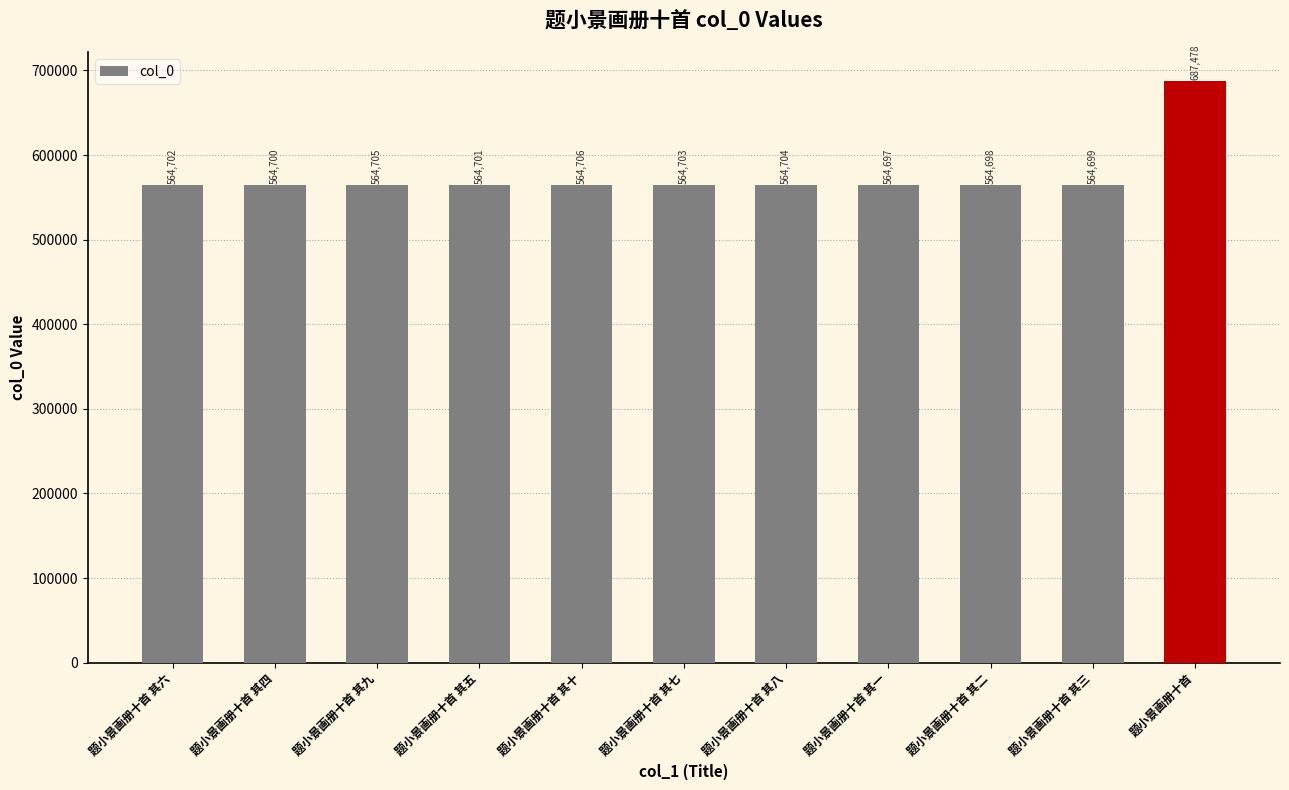

The chart shows a value of 564697 at 题小景画册十首 其一. True or false?

True